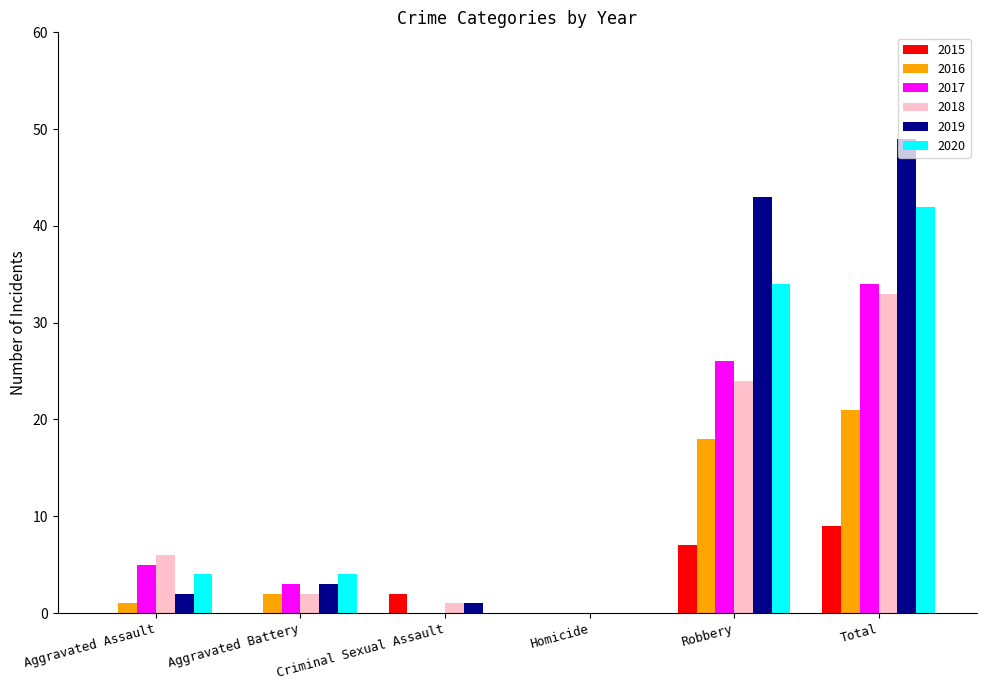

True or false: 2017 has a value of 26 at Robbery.

True